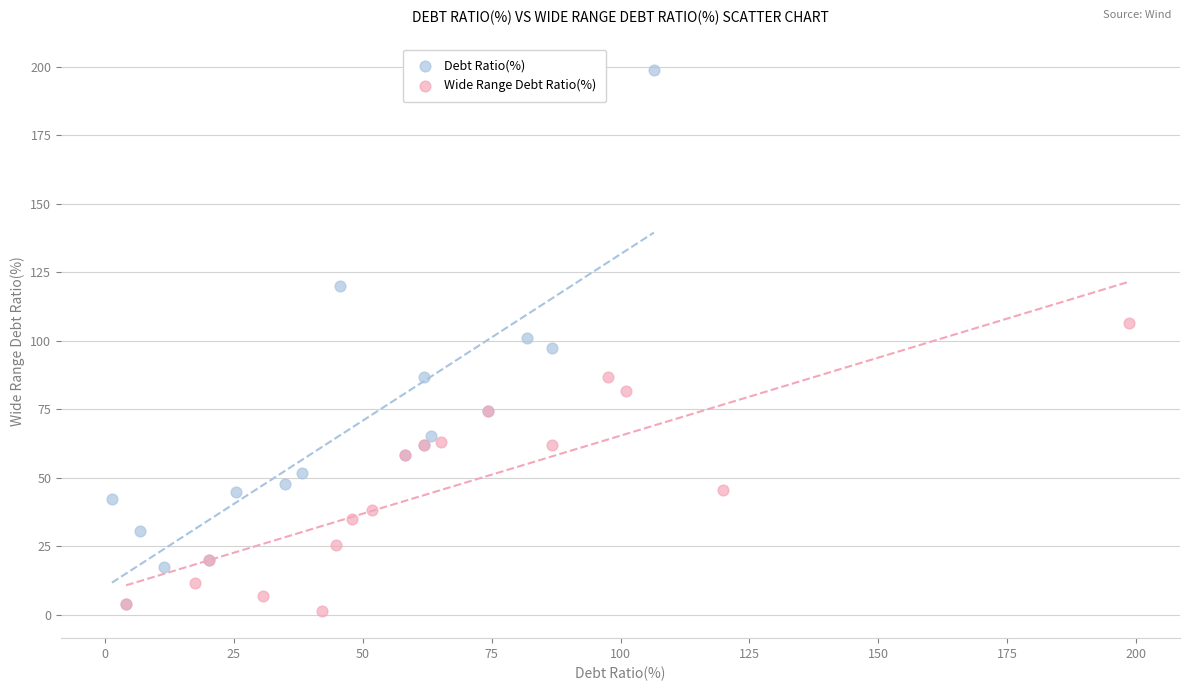

Which series has the largest Y range (max minus min)?

Debt Ratio(%)